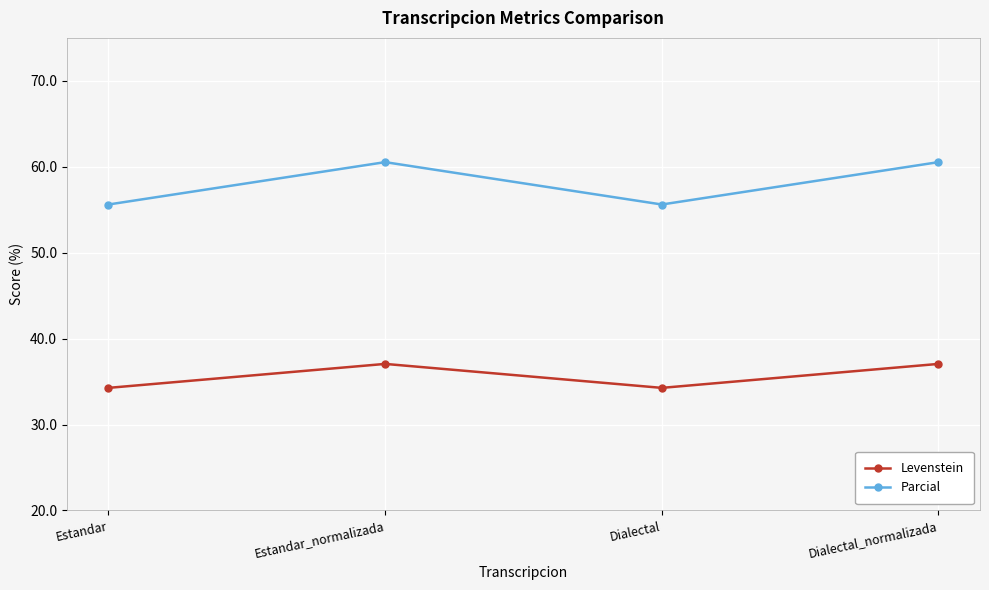

Reading left to right, transcribe all the data shown in this chart.

Levenstein: Estandar=34.3	Estandar_normalizada=37.1	Dialectal=34.3	Dialectal_normalizada=37.1
Parcial: Estandar=55.6	Estandar_normalizada=60.5	Dialectal=55.6	Dialectal_normalizada=60.5